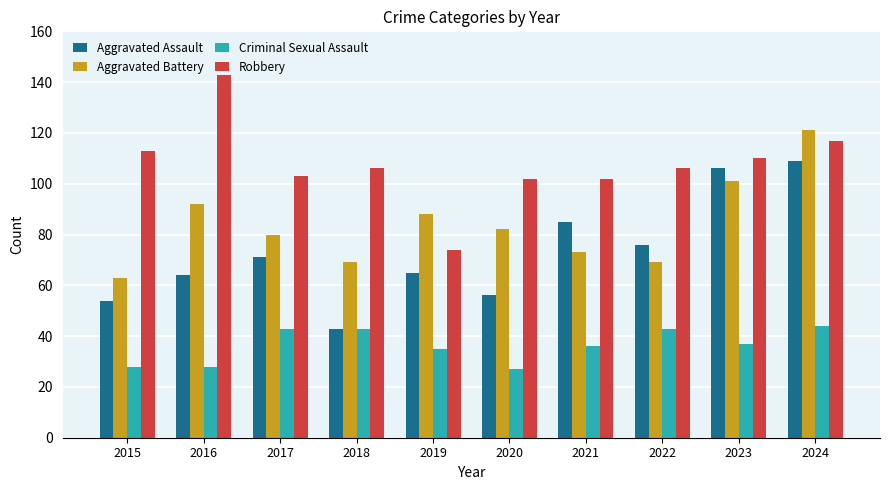

Reading left to right, extract all data points from this chart.

Aggravated Assault: 54	64	71	43	65	56	85	76	106	109
Aggravated Battery: 63	92	80	69	88	82	73	69	101	121
Criminal Sexual Assault: 28	28	43	43	35	27	36	43	37	44
Robbery: 113	143	103	106	74	102	102	106	110	117